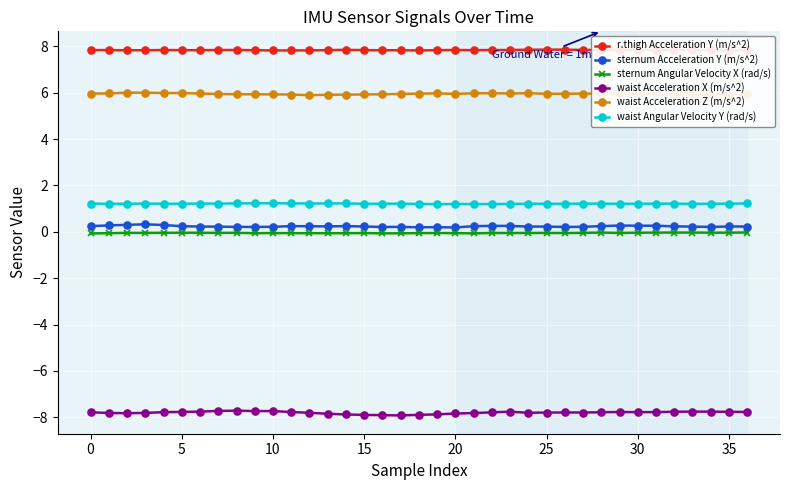

True or false: waist Acceleration X (m/s^2) and waist Acceleration Z (m/s^2) intersect in this chart.

False